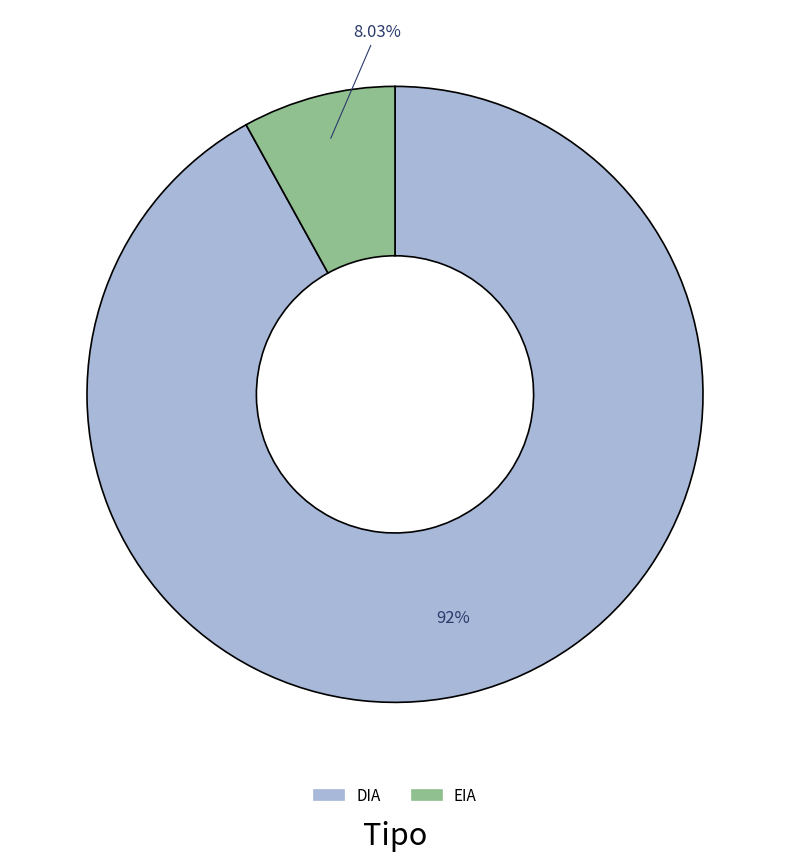

Is the sum of EIA and DIA greater than half?

Yes